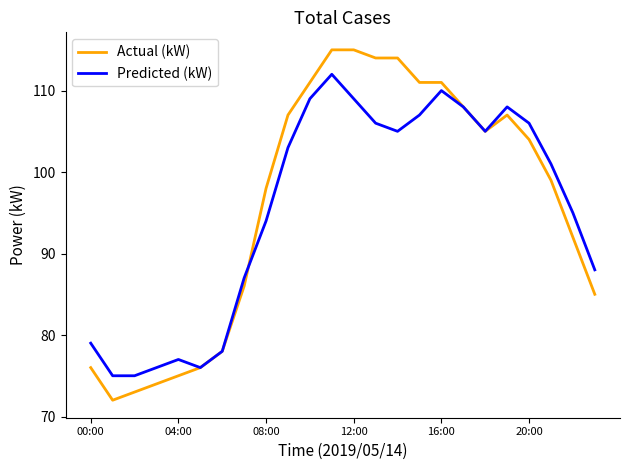

List the series in order of their peak value, highest first.

Actual (kW), Predicted (kW)